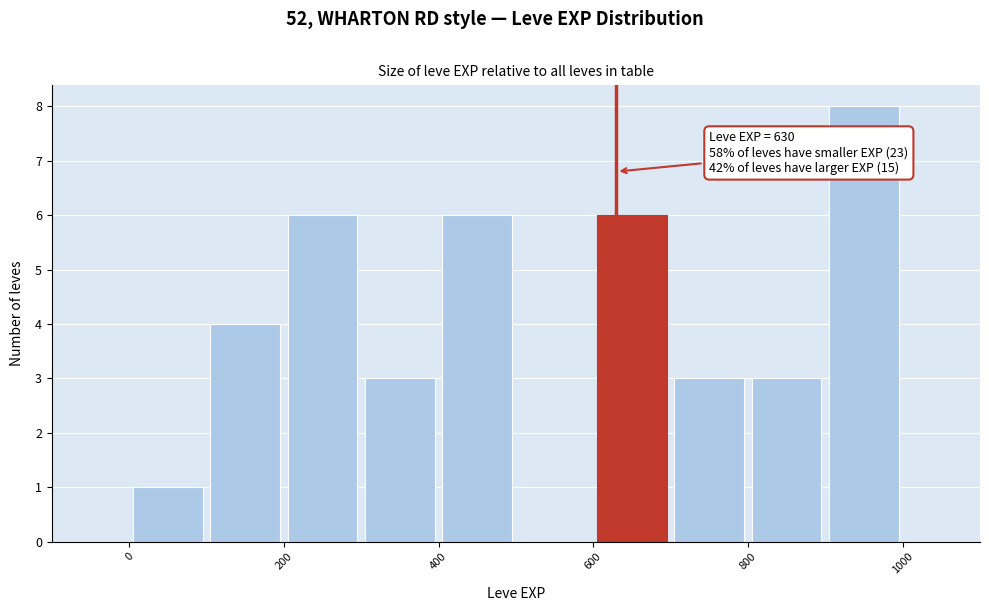

Over which range of the x-axis is the bar tallest?

900 to 1000